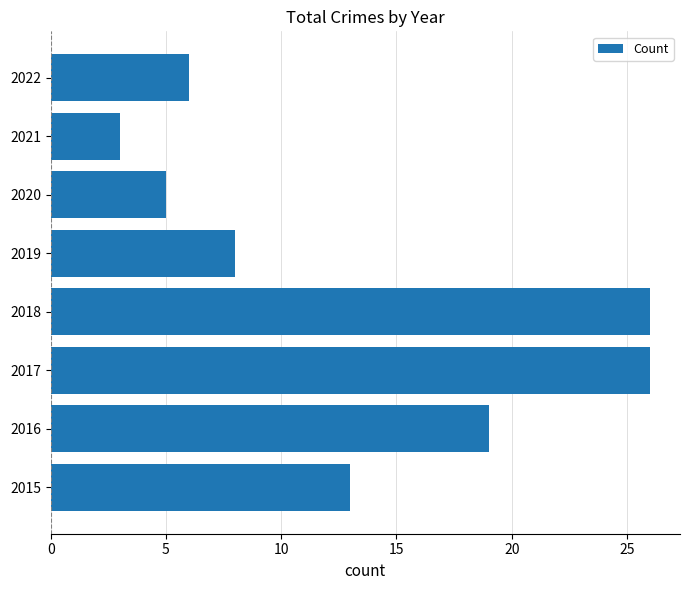

How many data points are less than 13?

4